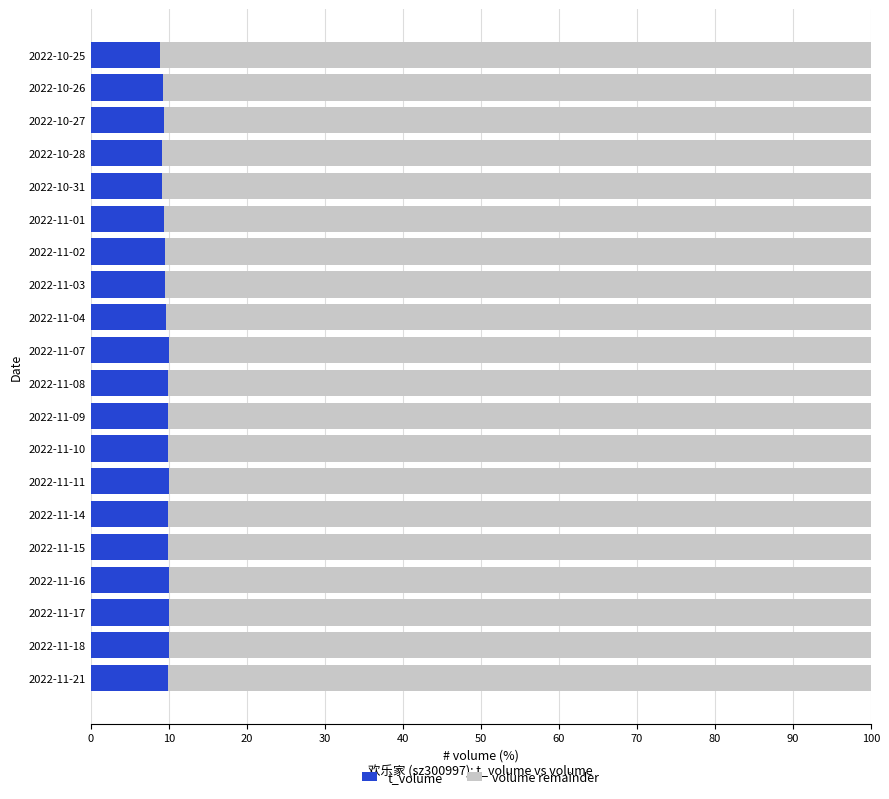

What is the sum of the t_volume values at 2022-11-07 and 2022-10-31?

19.1